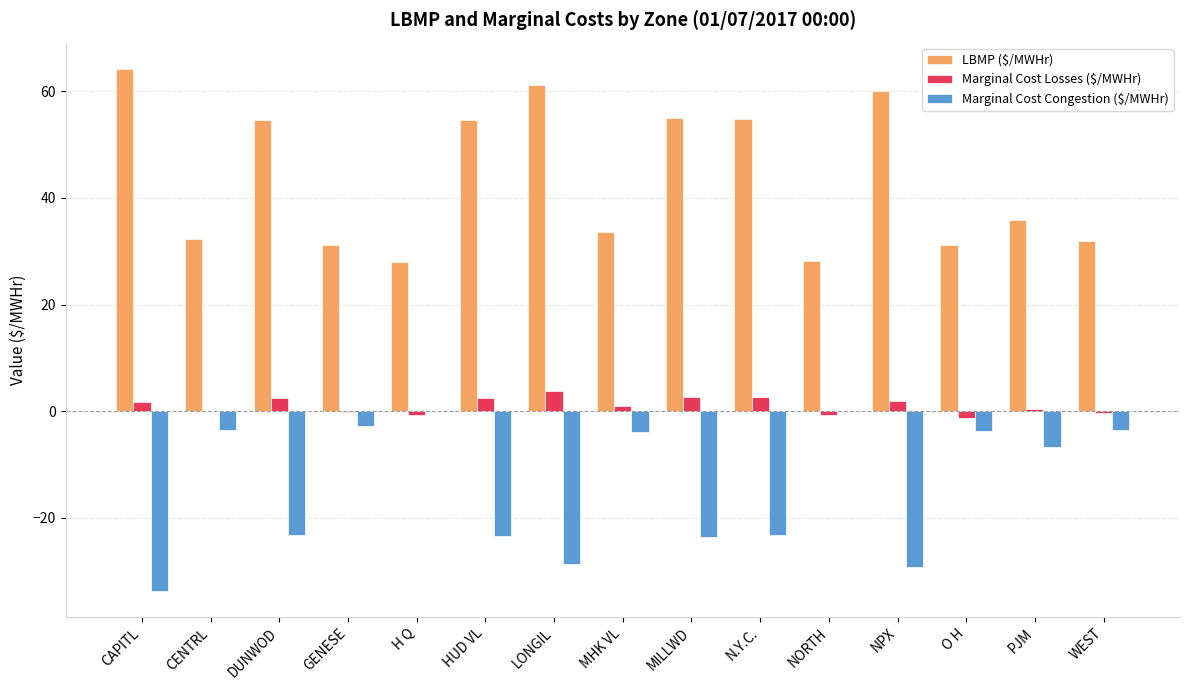

Where does the Marginal Cost Losses ($/MWHr) series first go above 0?

CAPITL